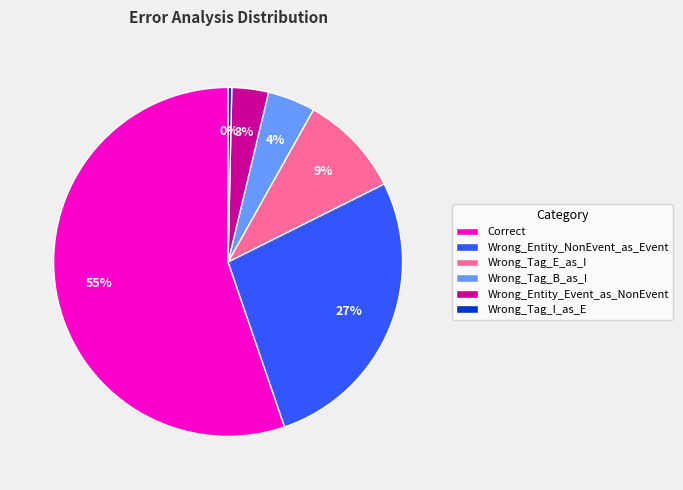

Which category has the smallest portion of the pie?

Wrong_Tag_I_as_E